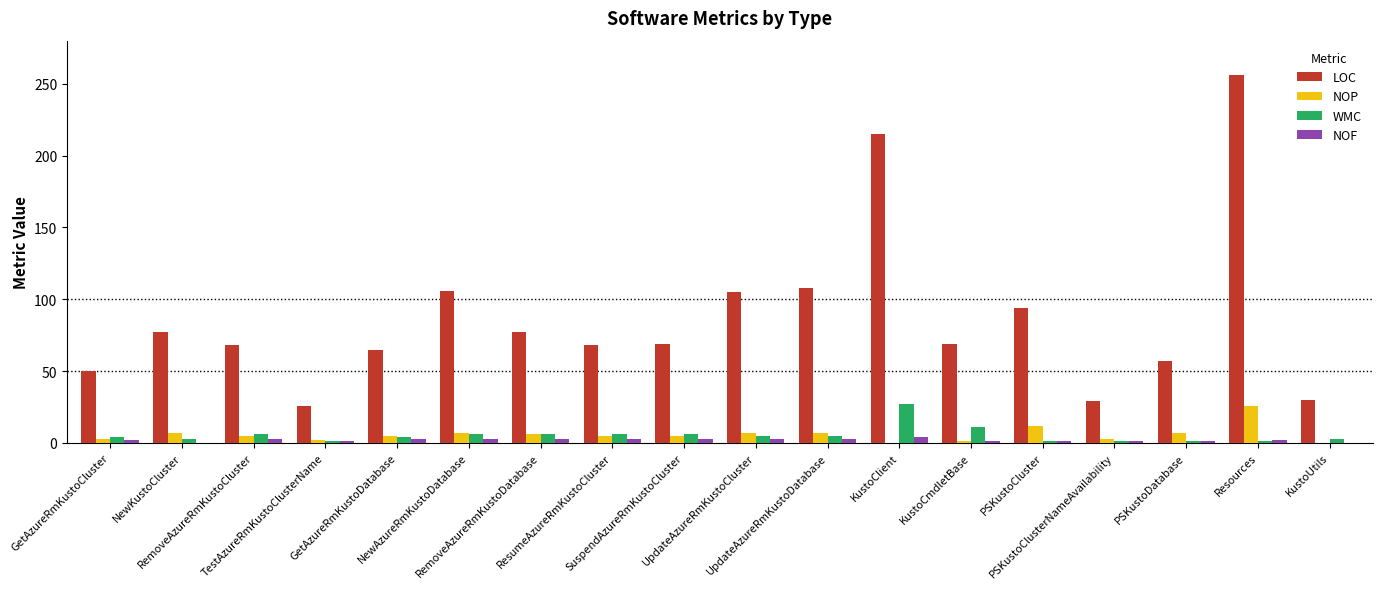

What is the difference between the NOF values at RemoveAzureRmKustoCluster and KustoCmdletBase?

2